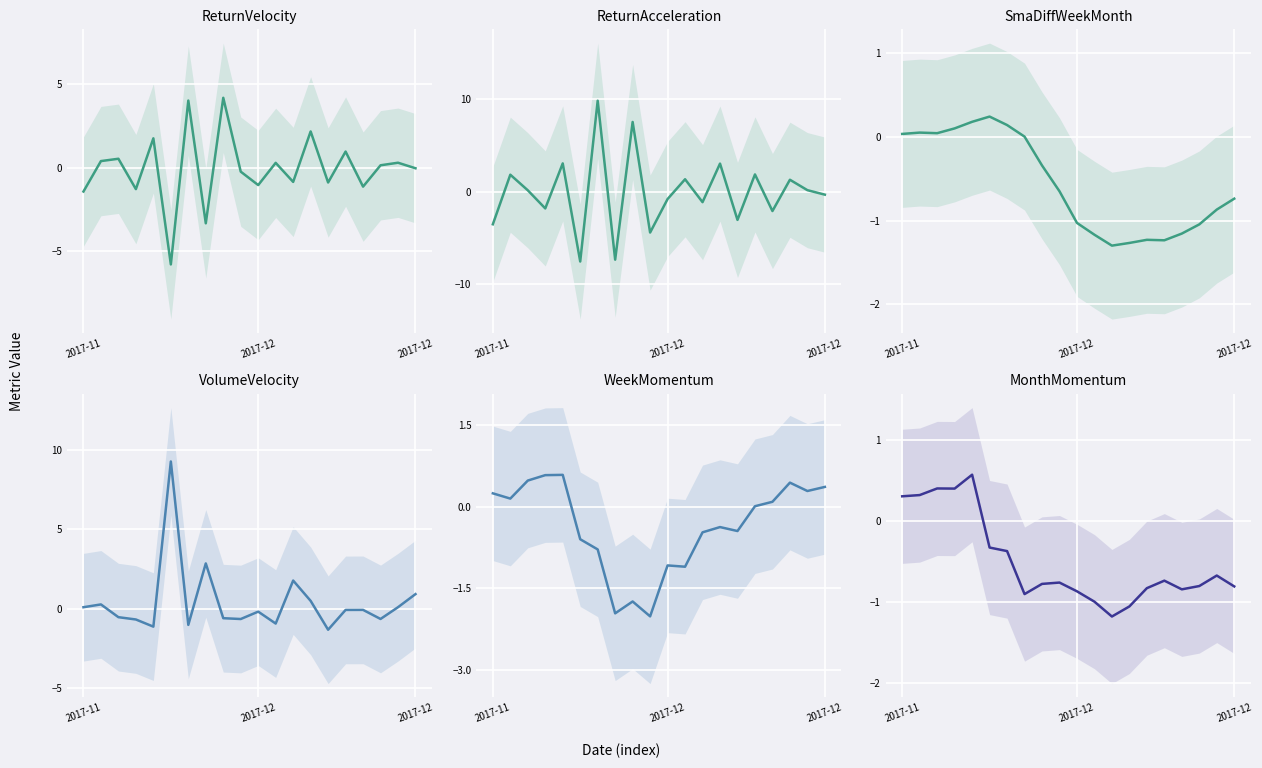

How many lines are shown in the chart?

6